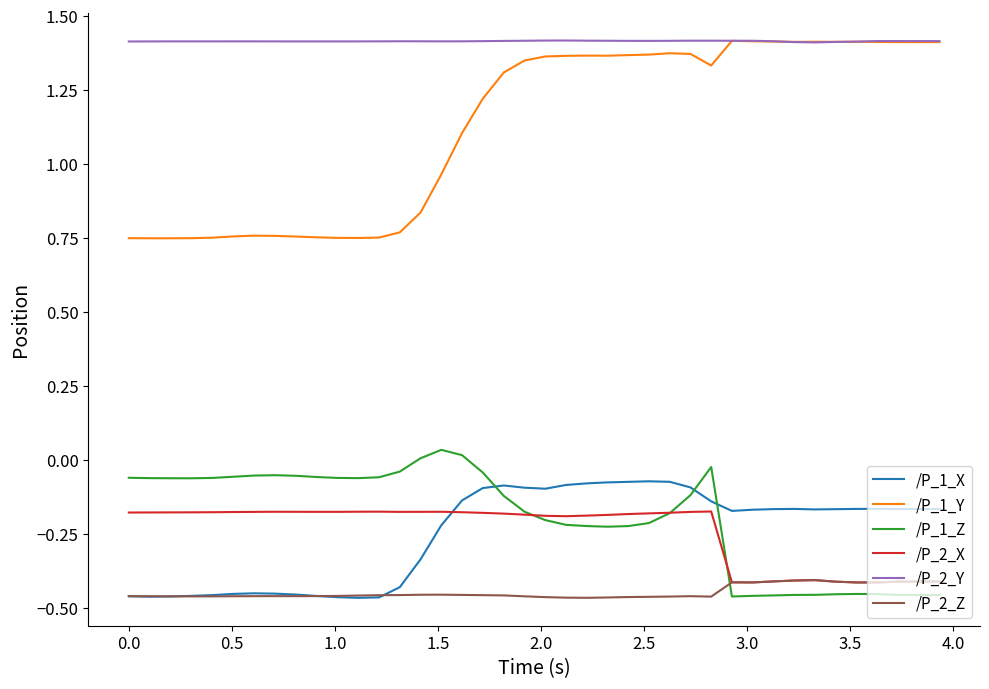

True or false: /P_1_X and /P_2_Y intersect in this chart.

False